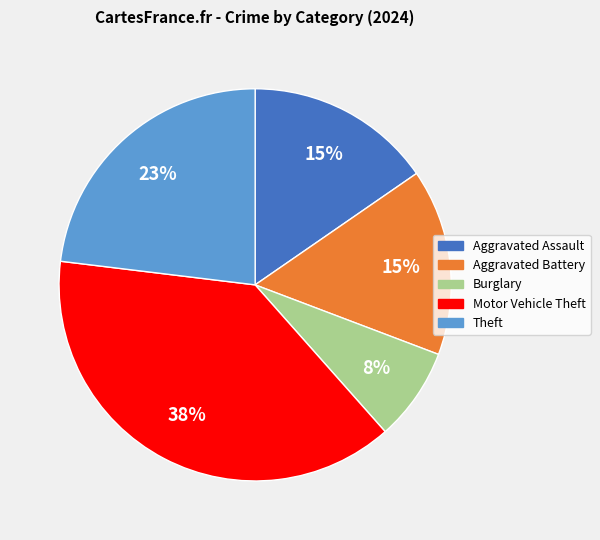

Is there any slice that represents more than half of the pie?

No